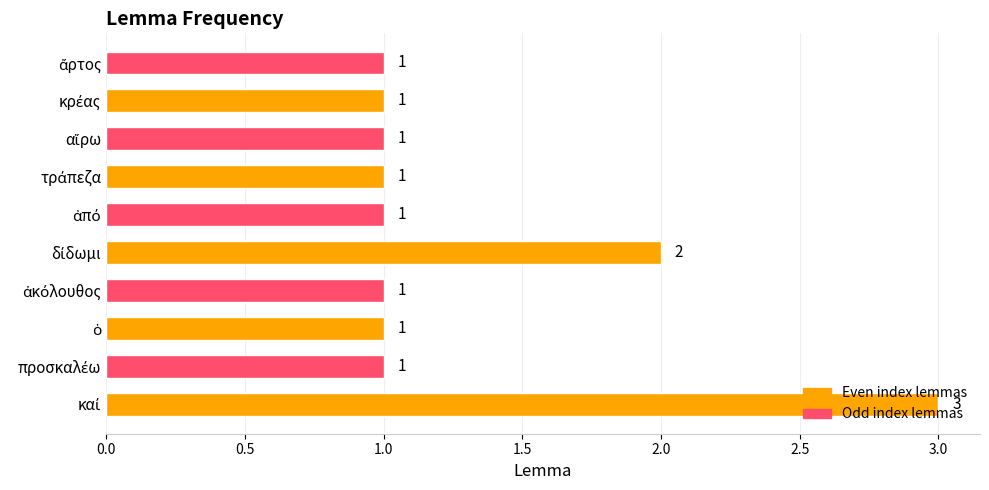

Count the values in the range 1 to 2.

9